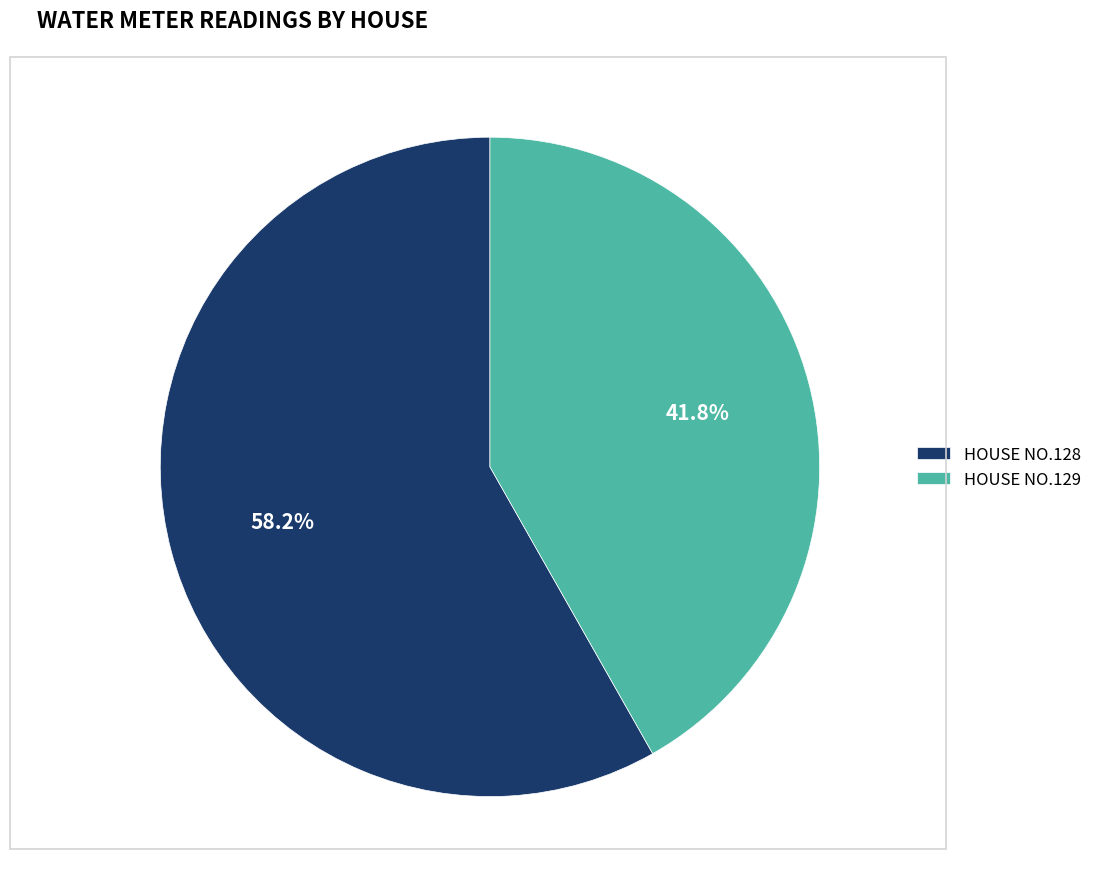

What percentage is NOT represented by HOUSE NO.128?

41.8%